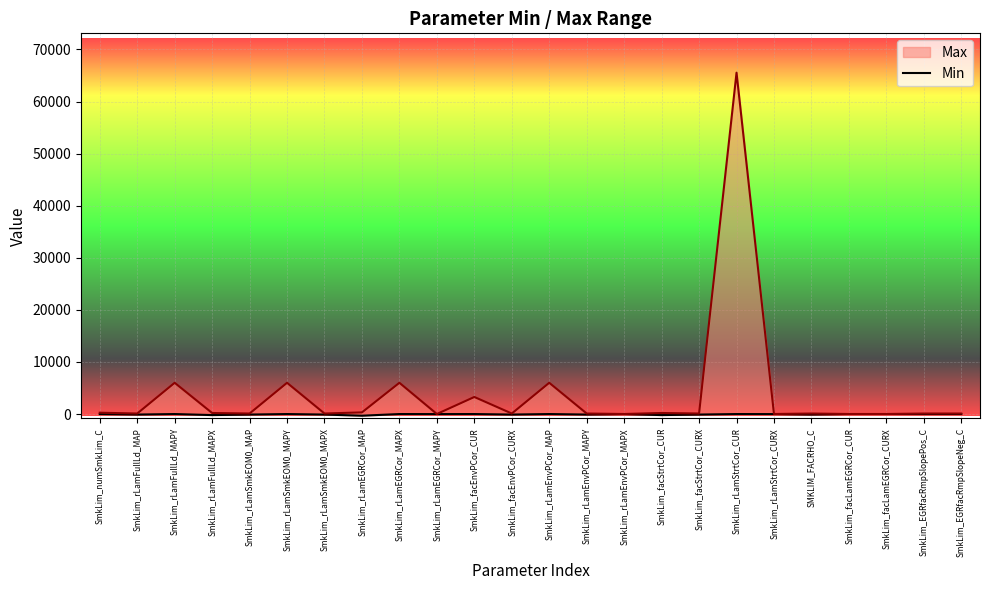

What is the smallest value displayed?

-319.0